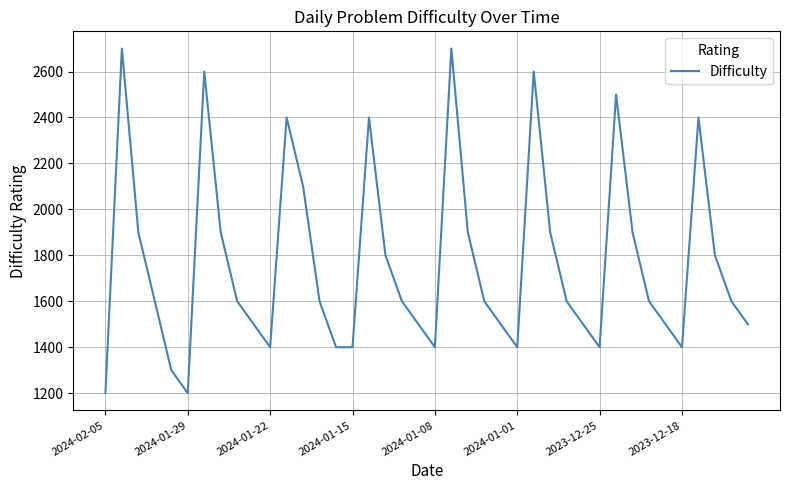

What is the smallest value displayed?

1200